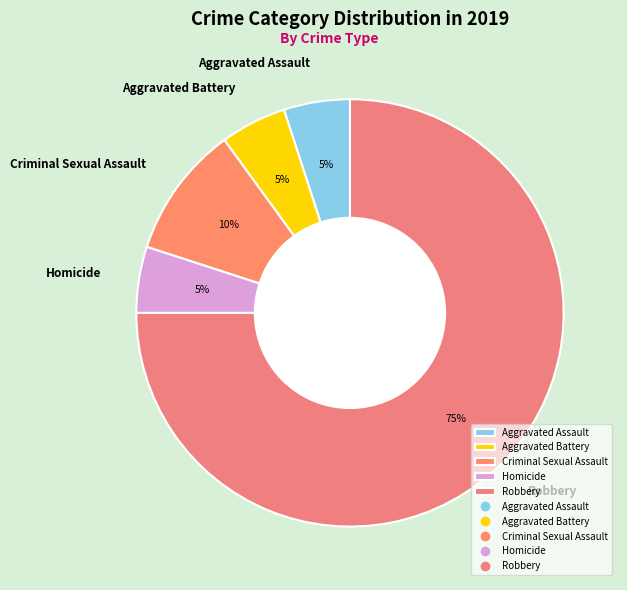

Which has a higher value, Criminal Sexual Assault or Robbery?

Robbery